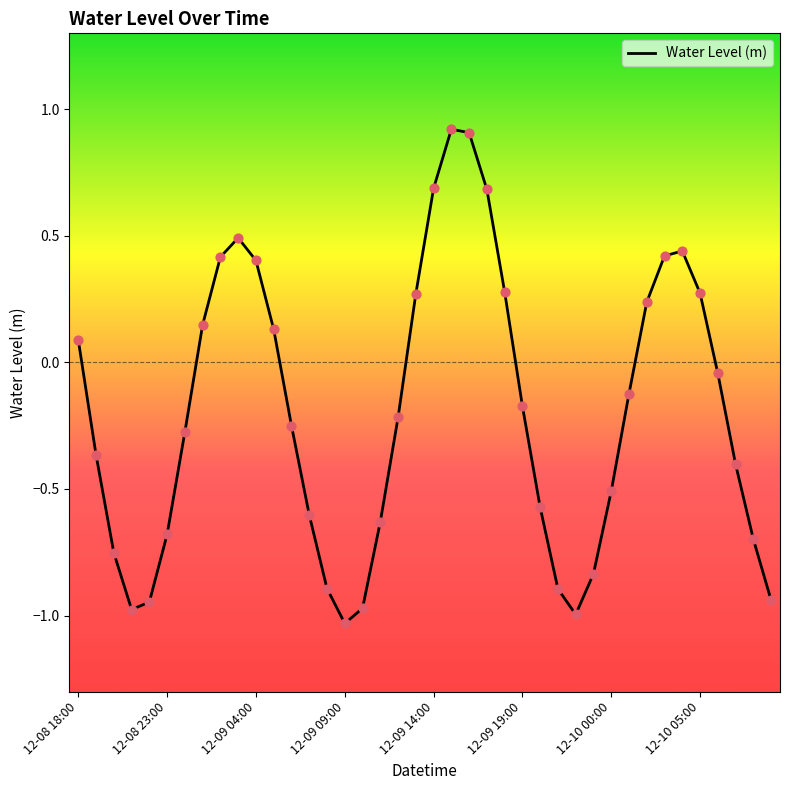

What is the difference between the maximum and minimum values?

2.0